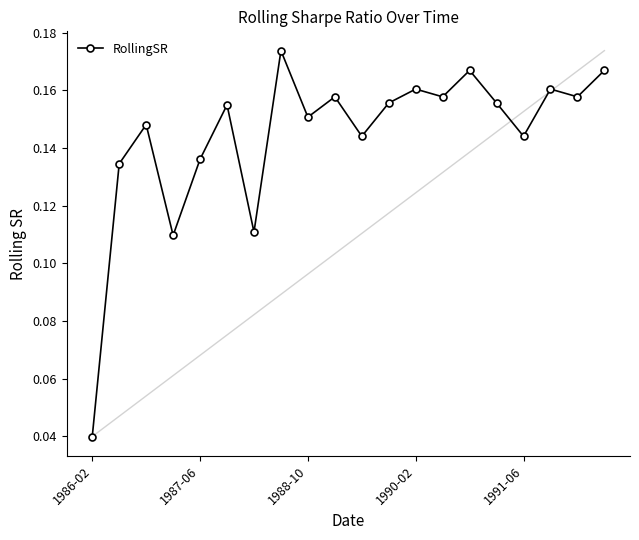

Is this an area chart (filled region under the line)?

No